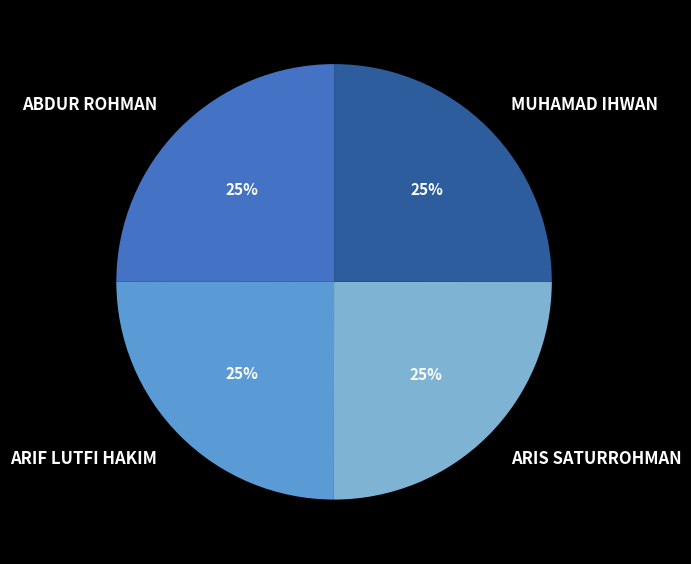

True or false: ARIS SATURROHMAN accounts for 25% of the total.

True